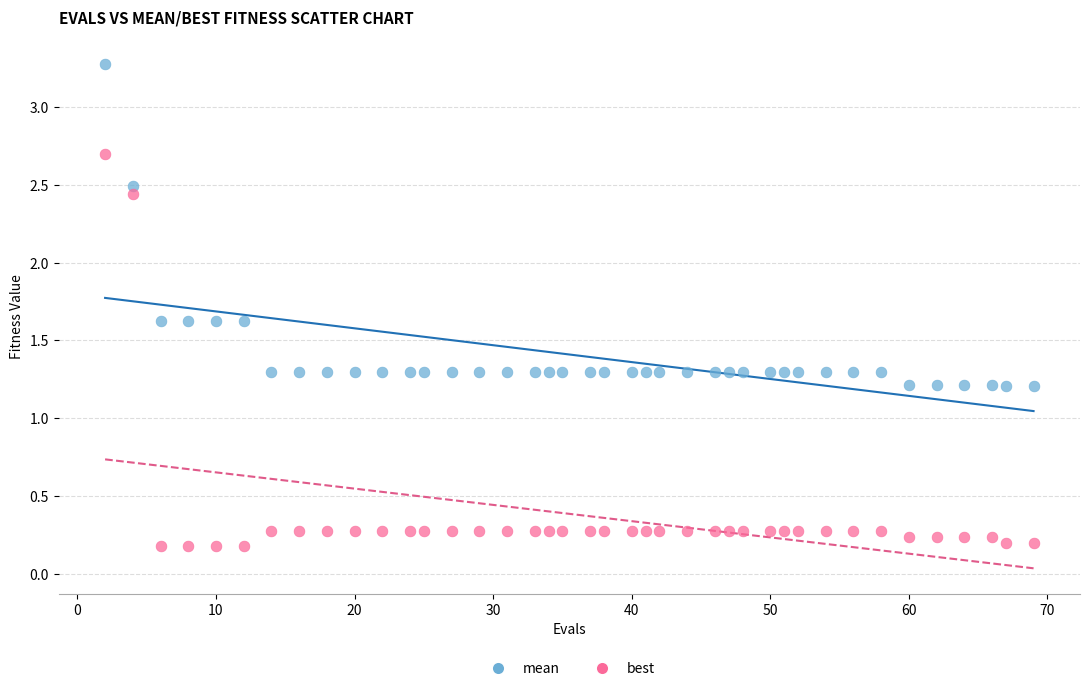

Across all data points, what is the range of Y values (max minus min)?

3.1